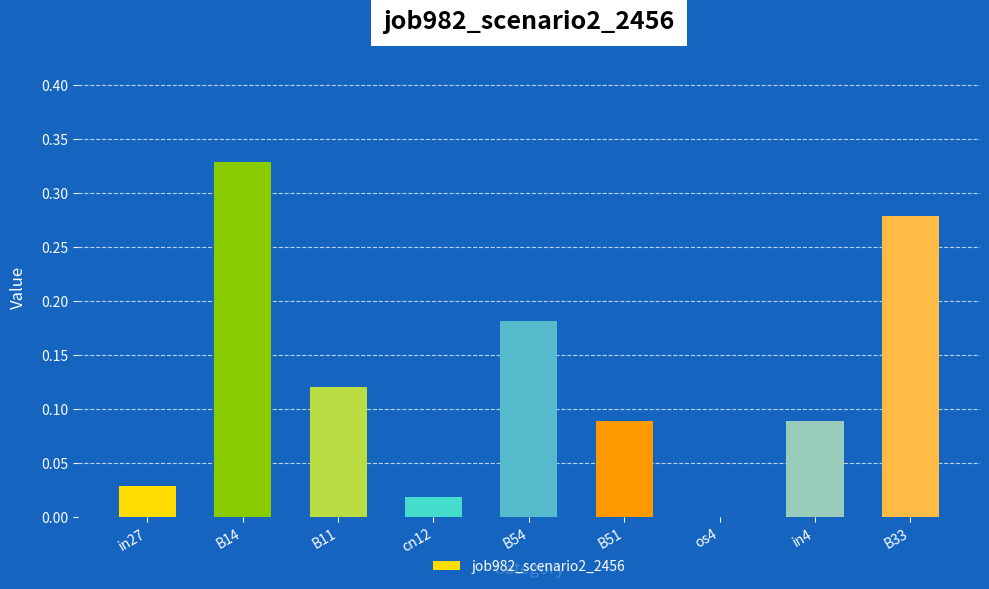

Is it true that the value at os4 is 0.1?

False